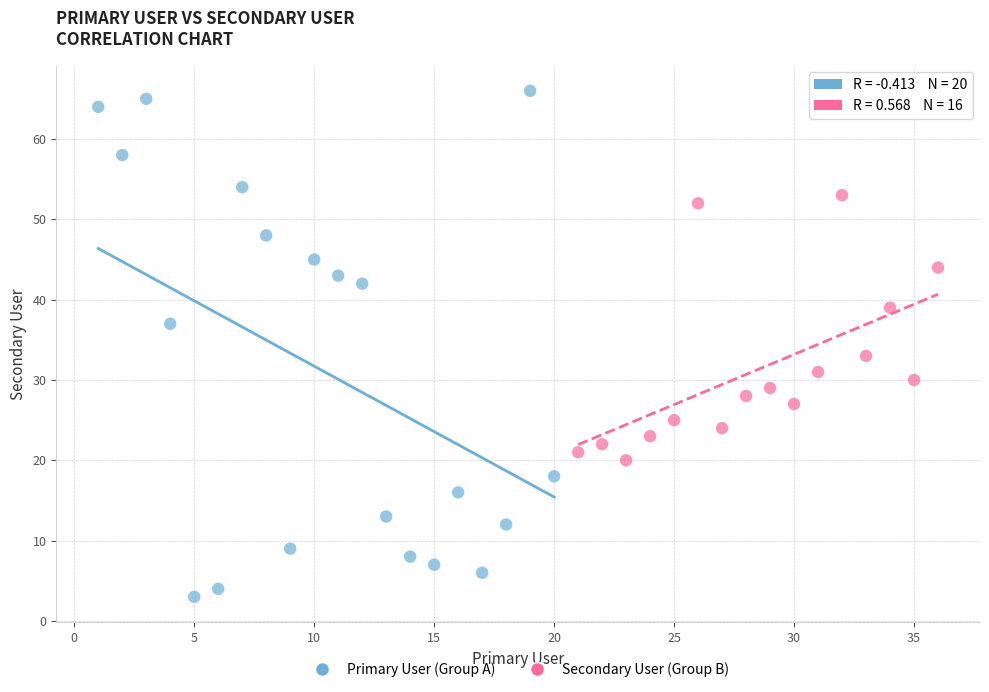

Which series reaches the maximum Y coordinate?

Primary User (Group A)